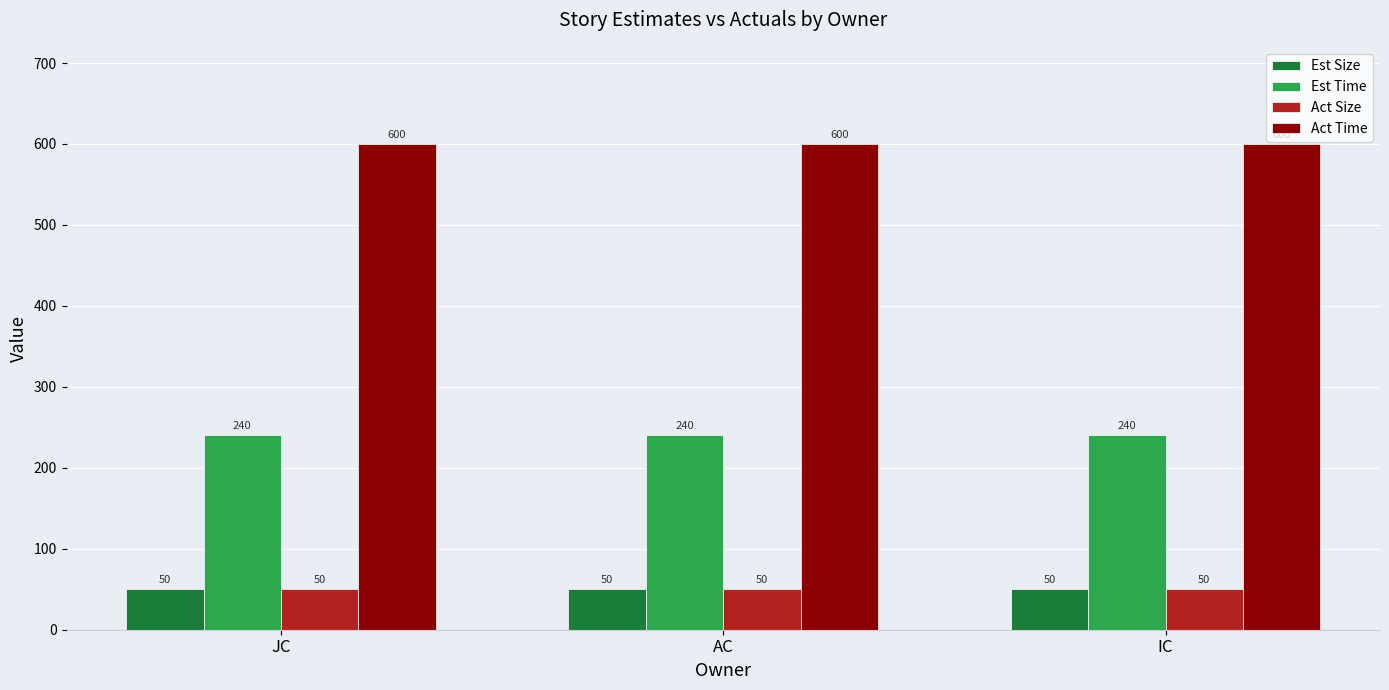

What is the difference between the highest and lowest values at IC?

550